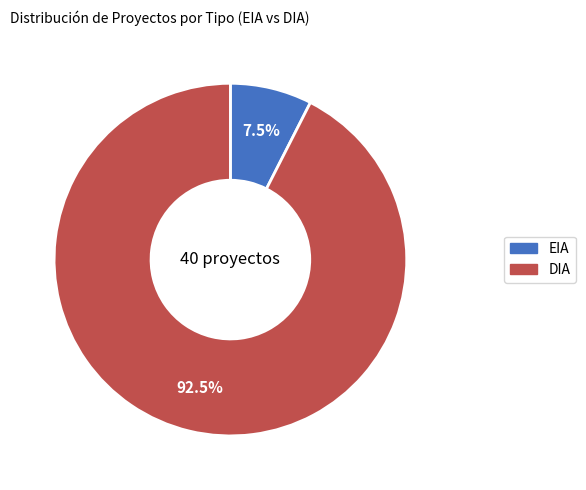

Rank the categories by value from lowest to highest.

EIA, DIA